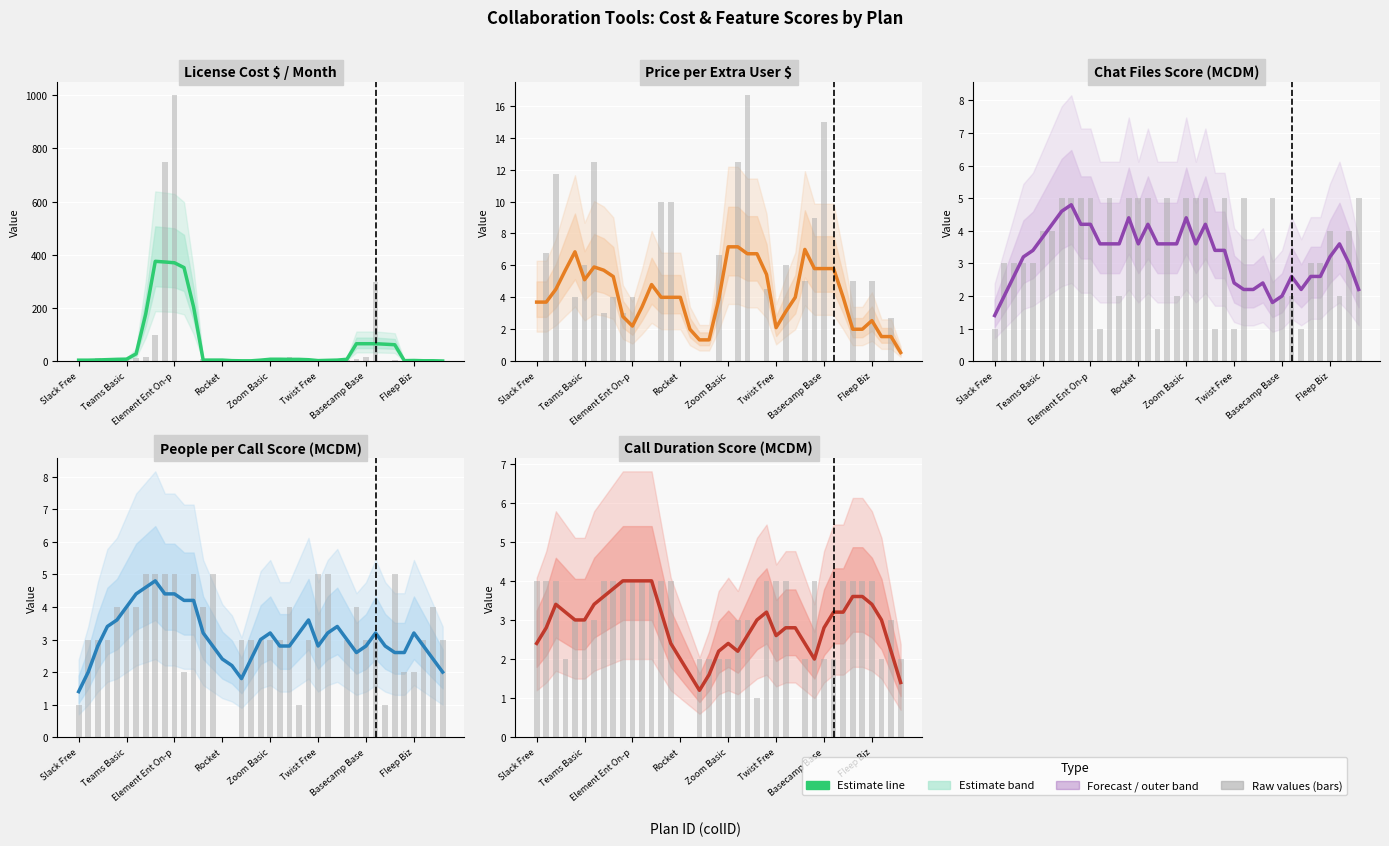

Is the value of mcdm_ChatFiles at 30 greater than the value of LicenseCost$PerMonth at 18?

Yes